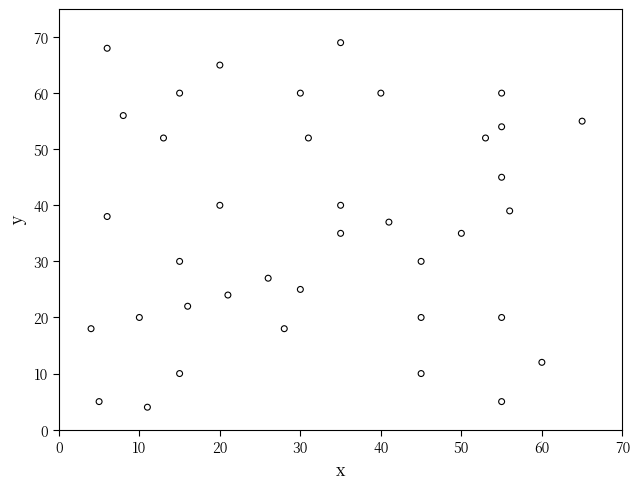

What is the range of X values (max minus min)?

61